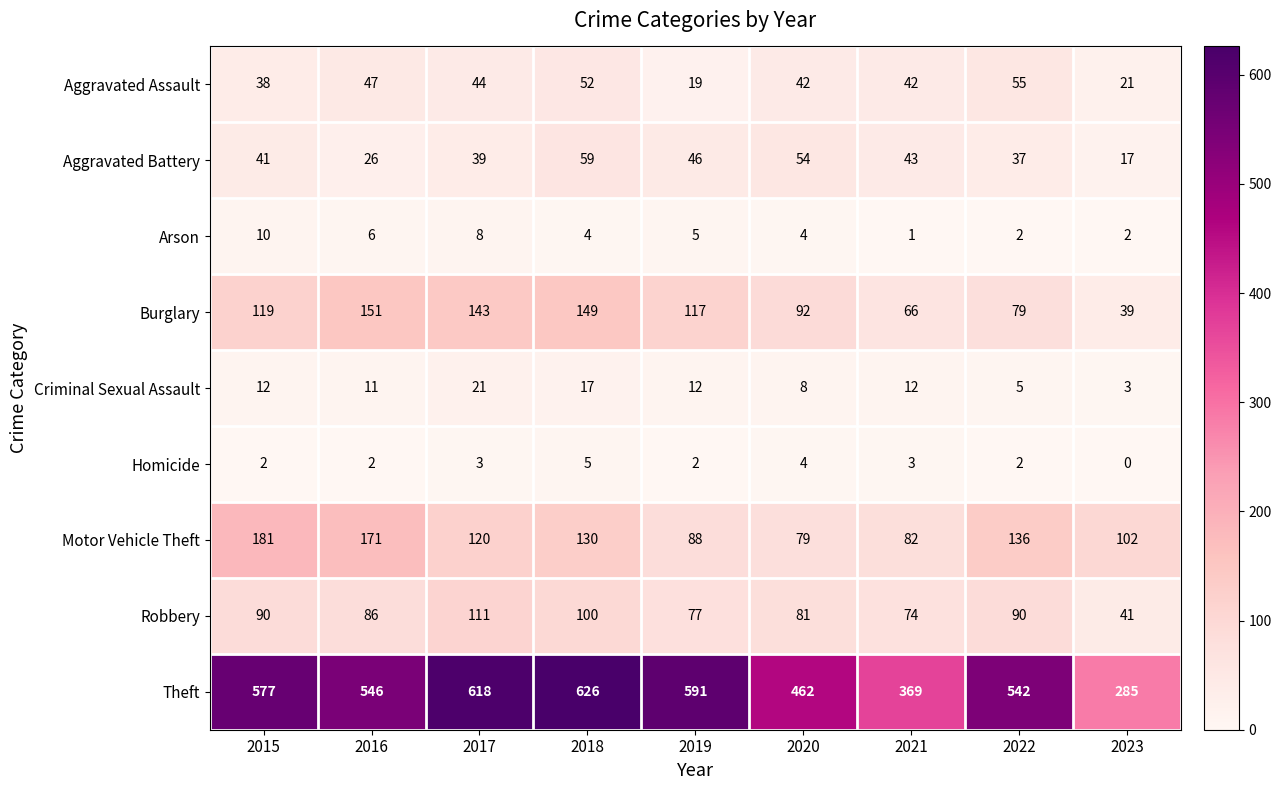

Which series has the largest total across all categories?

Theft